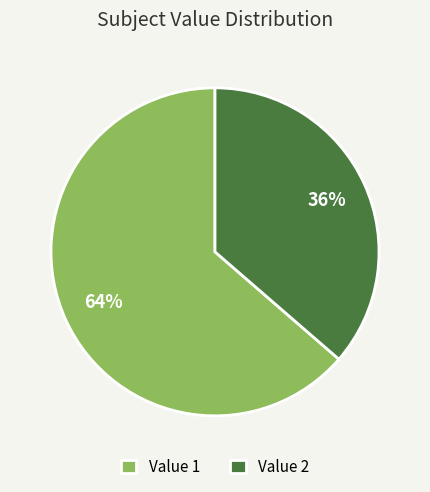

Count the number of slices in the pie.

2